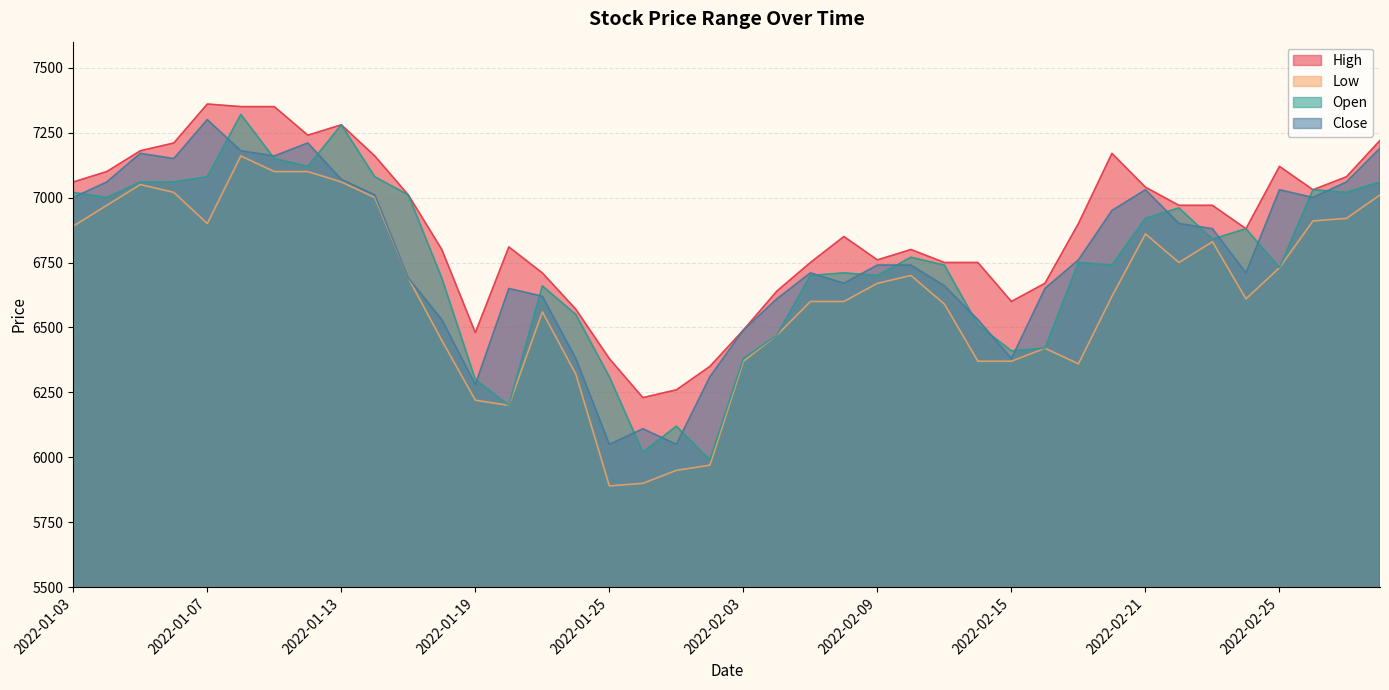

True or false: Open and Low intersect in this chart.

False